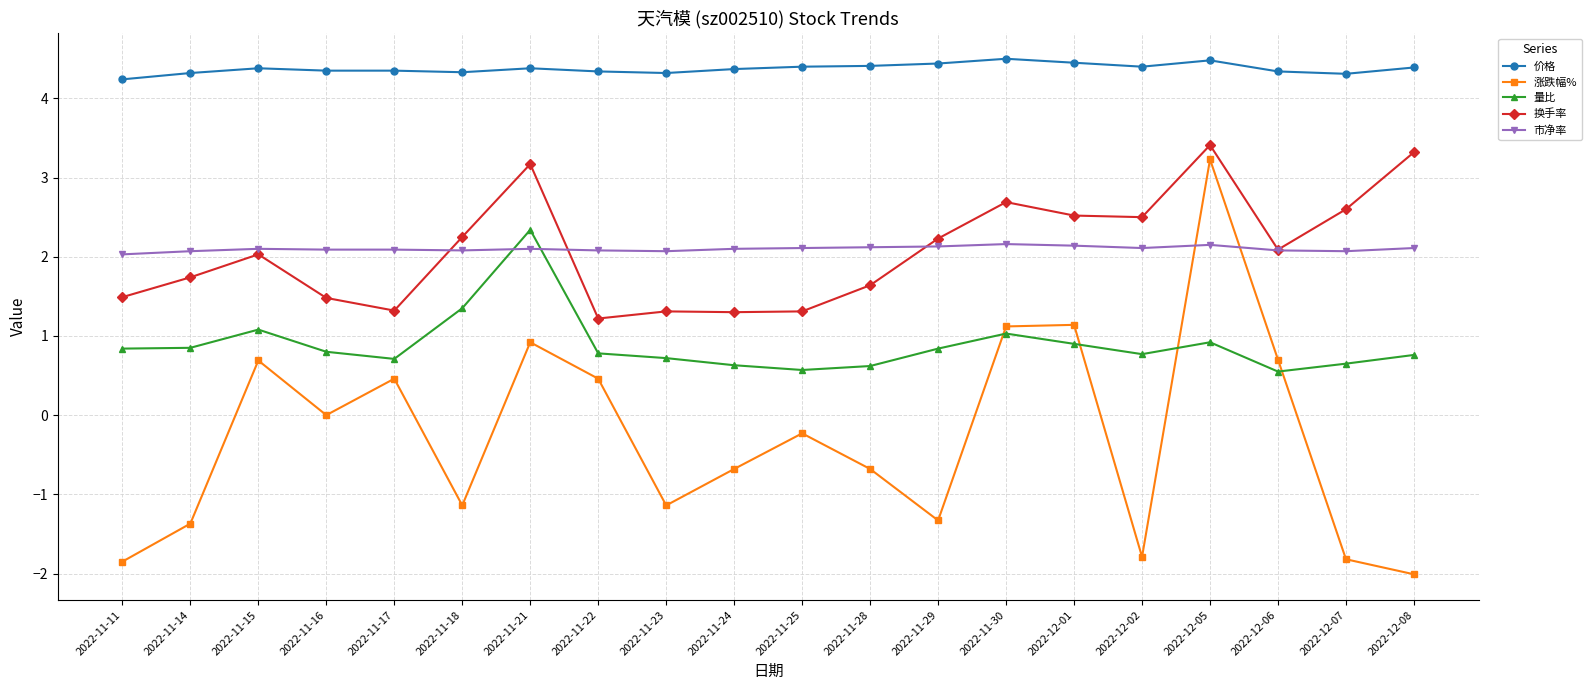

True or false: 换手率 has more than 1 points higher than both neighbors.

True